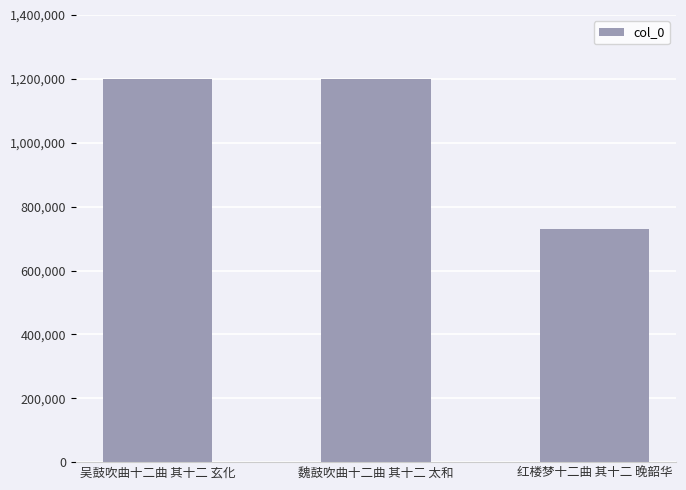

True or false: the data shows 1198144 at 吴鼓吹曲十二曲 其十二 玄化.

True